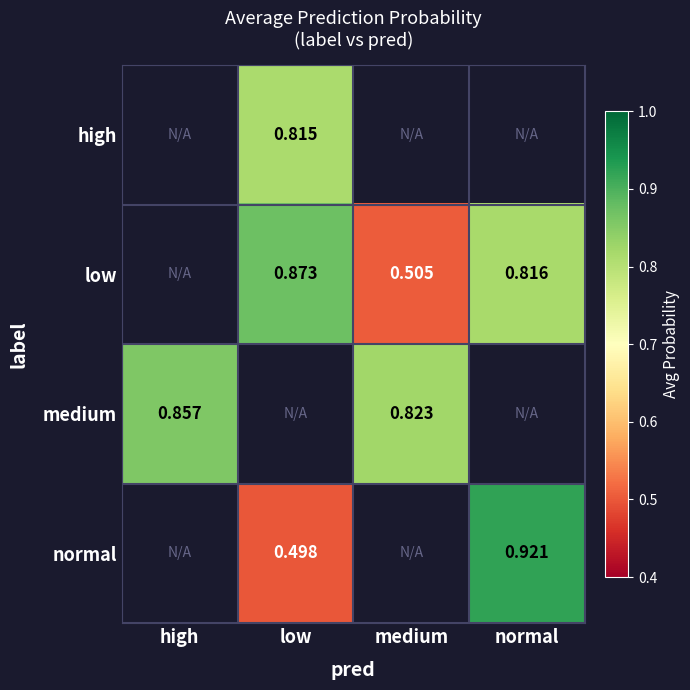

What is the sum of the normal values at low and medium?

0.5